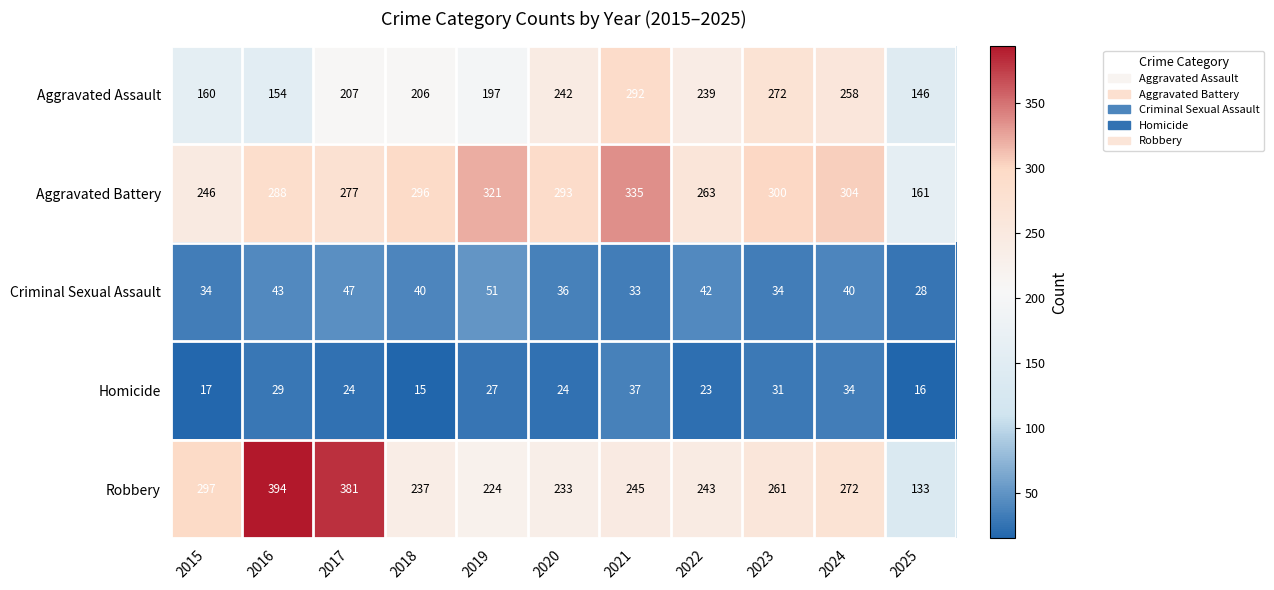

What is the difference between the second highest and second lowest values in the Criminal Sexual Assault series?

14